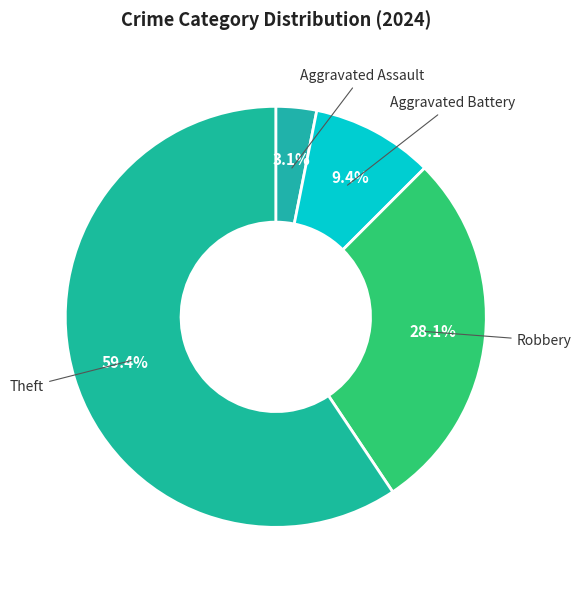

How many segments does this pie chart have?

4